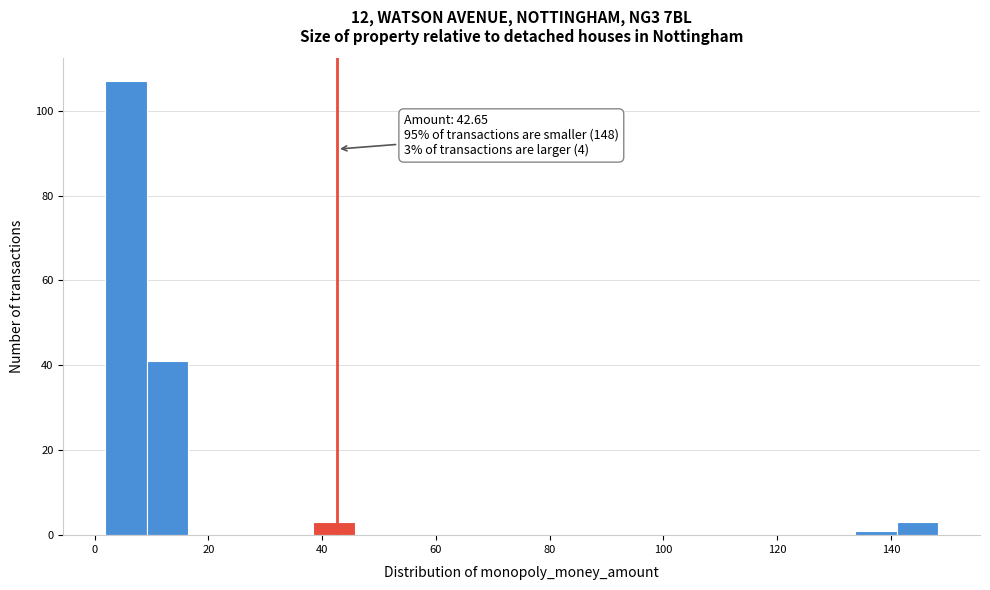

Around what value on the x-axis is the tallest bar? Give the approximate position of its centre, as read against the axis.

6